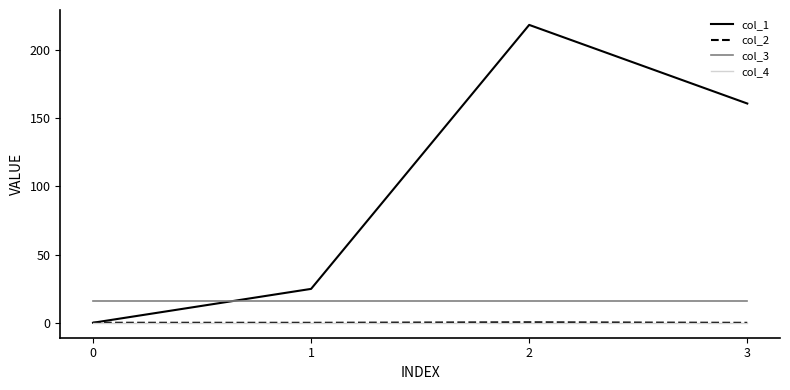

Which series has the largest total across all categories?

col_1